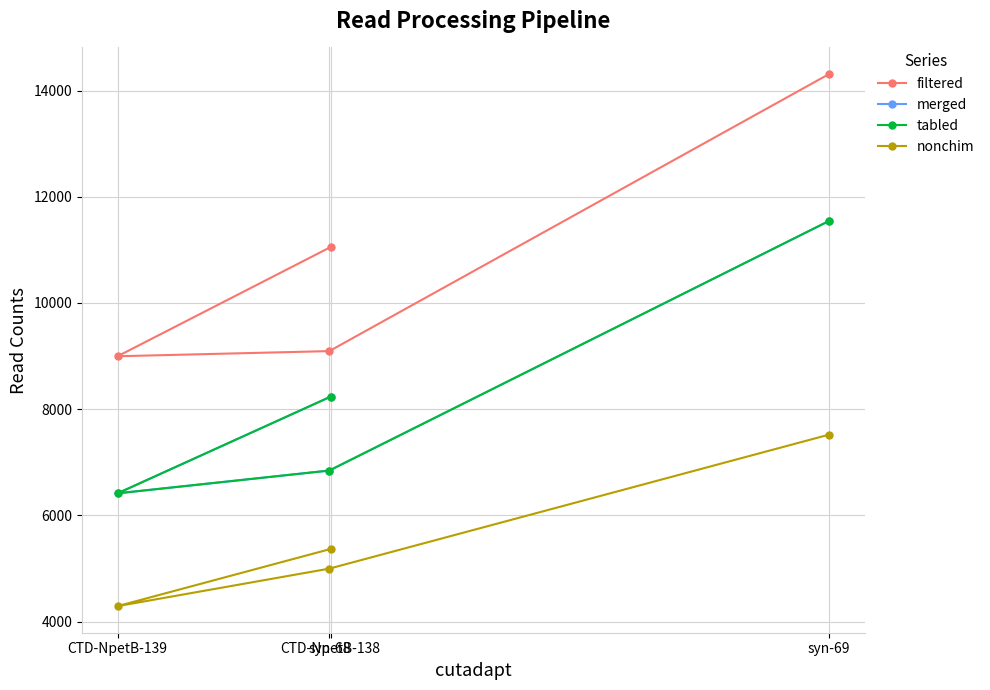

Reading left to right, extract all data points from this chart.

filtered: CTD-NpetB-138=11053	CTD-NpetB-139=8997	syn-68=9094	syn-69=14311
merged: CTD-NpetB-138=8236	CTD-NpetB-139=6416	syn-68=6845	syn-69=11545
tabled: CTD-NpetB-138=8236	CTD-NpetB-139=6416	syn-68=6845	syn-69=11545
nonchim: CTD-NpetB-138=5368	CTD-NpetB-139=4292	syn-68=4998	syn-69=7521